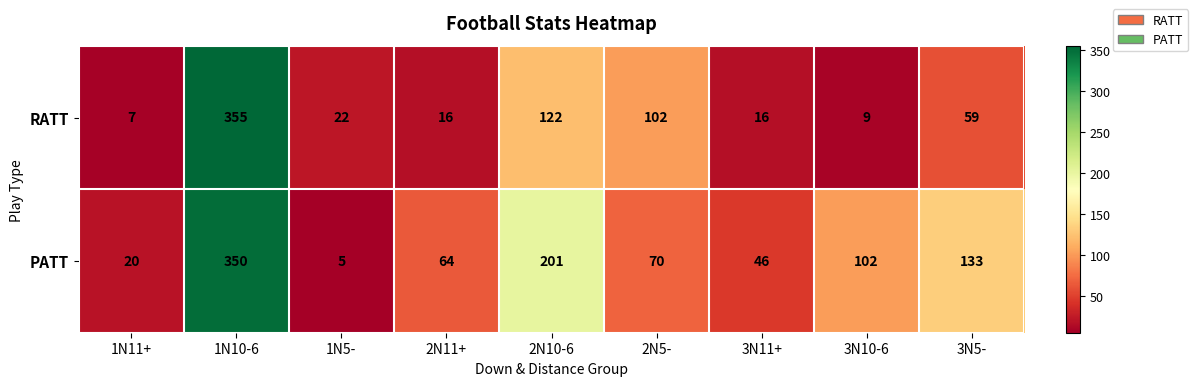

What is the average value of the PATT series?

110